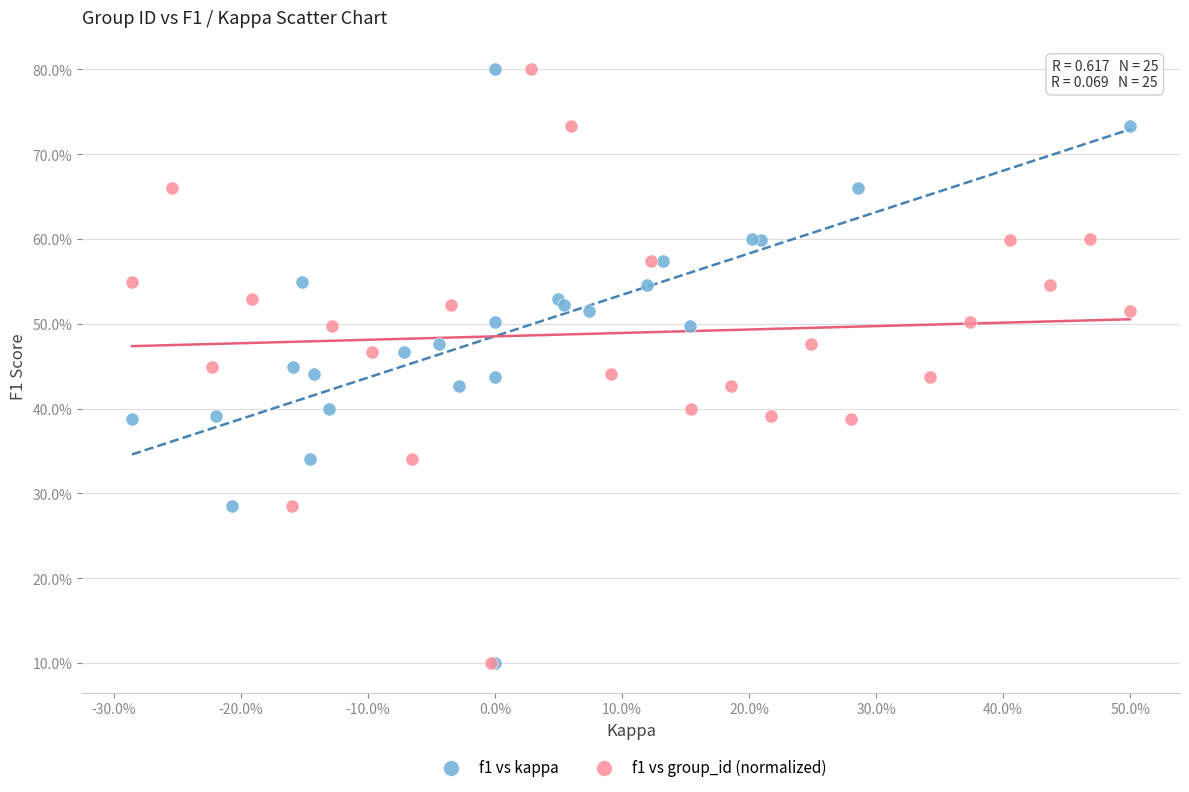

What are all the series names shown in the legend?

f1 vs kappa, f1 vs group_id (normalized)